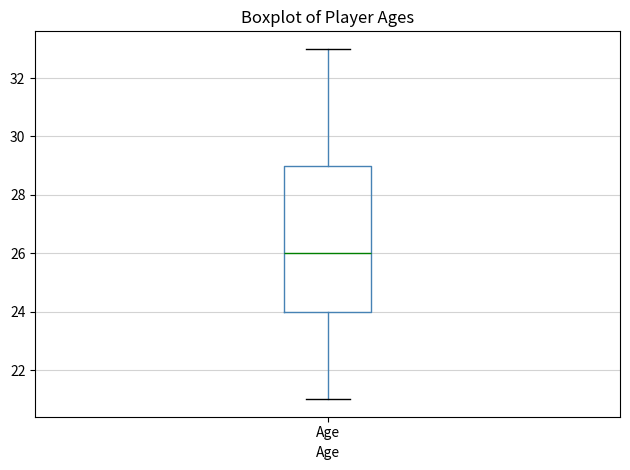

Where does the upper whisker of the box for Age end on the y-axis? The values are not printed on the chart, so give them approximately, as read against the axis.

33